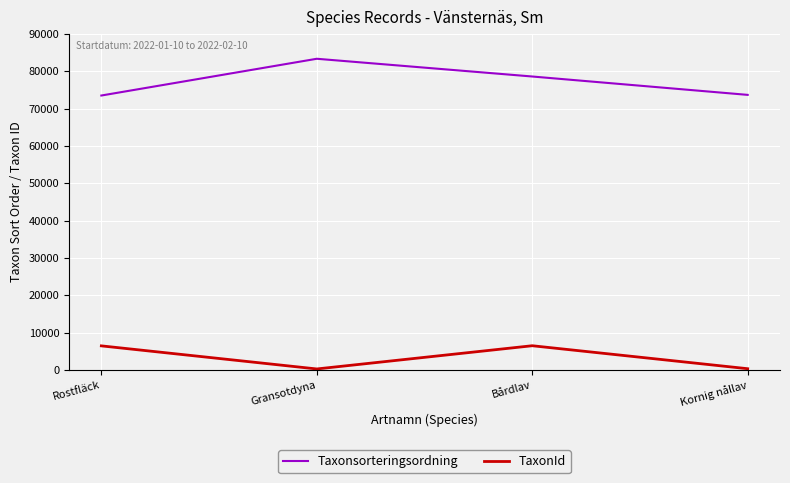

What is the maximum value shown in the chart?

83354